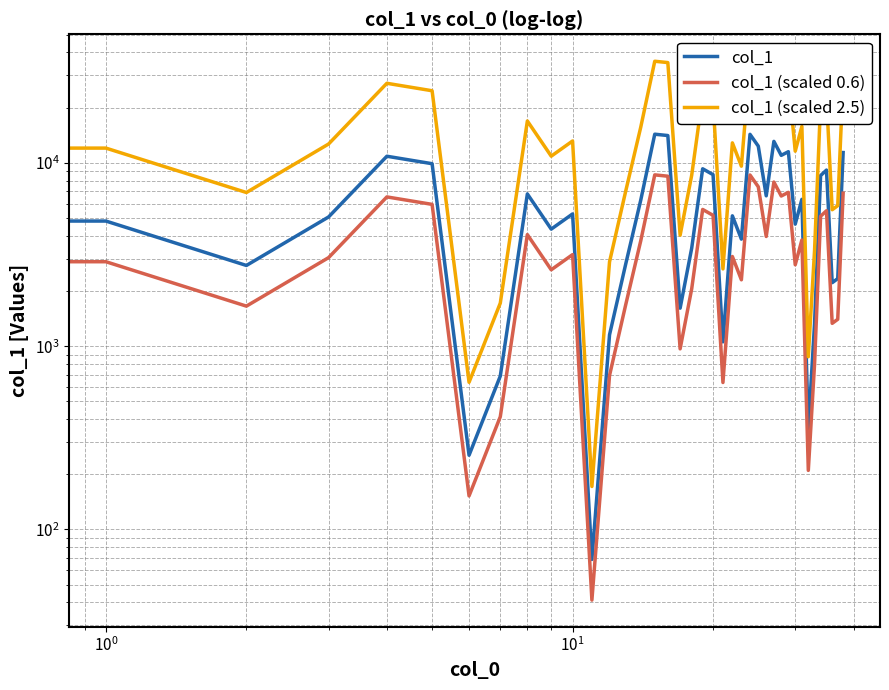

Reading left to right, what are all the values shown in this chart?

col_1: 10141.6	4812.7	2755.5	5066.3	10862.8	9891.2	254.1	687.0	6766.7	4349.6	5263.2	68.7	1153.1	2810.5	6268.3	14328.3	14088.3	1610.8	3425.7	9280.2	8618.7	1055.9	5139.5	3835.0	14304.0	12333.0	6606.8	13091.9	10985.2	11502.7	4630.9	6323.6	350.2	1328.1	8521.5	9128.8	2219.4	2335.5	11378.5
col_1 (scaled 0.6): 6085.0	2887.6	1653.3	3039.8	6517.7	5934.7	152.4	412.2	4060.0	2609.7	3157.9	41.2	691.9	1686.3	3761.0	8597.0	8453.0	966.5	2055.4	5568.1	5171.2	633.5	3083.7	2301.0	8582.4	7399.8	3964.1	7855.2	6591.1	6901.6	2778.5	3794.1	210.1	796.8	5112.9	5477.3	1331.6	1401.3	6827.1
col_1 (scaled 2.5): 25354.1	12031.7	6888.7	12665.6	27156.9	24728.1	635.2	1717.4	16916.7	10873.9	13158.0	171.7	2882.8	7026.3	15670.8	35820.7	35220.7	4027.1	8564.3	23200.6	21546.7	2639.6	12848.8	9587.6	35760.0	30832.6	16516.9	32729.8	27463.0	28756.8	11577.2	15808.9	875.4	3320.2	21303.7	22822.1	5548.5	5838.8	28446.3